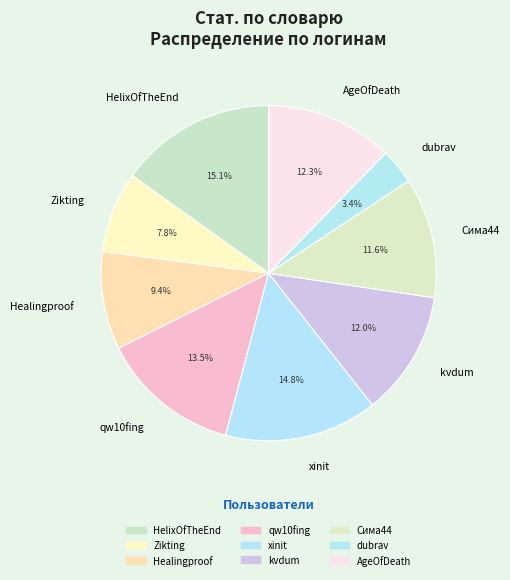

The Zikting slice represents 1% of the pie. True or false?

False